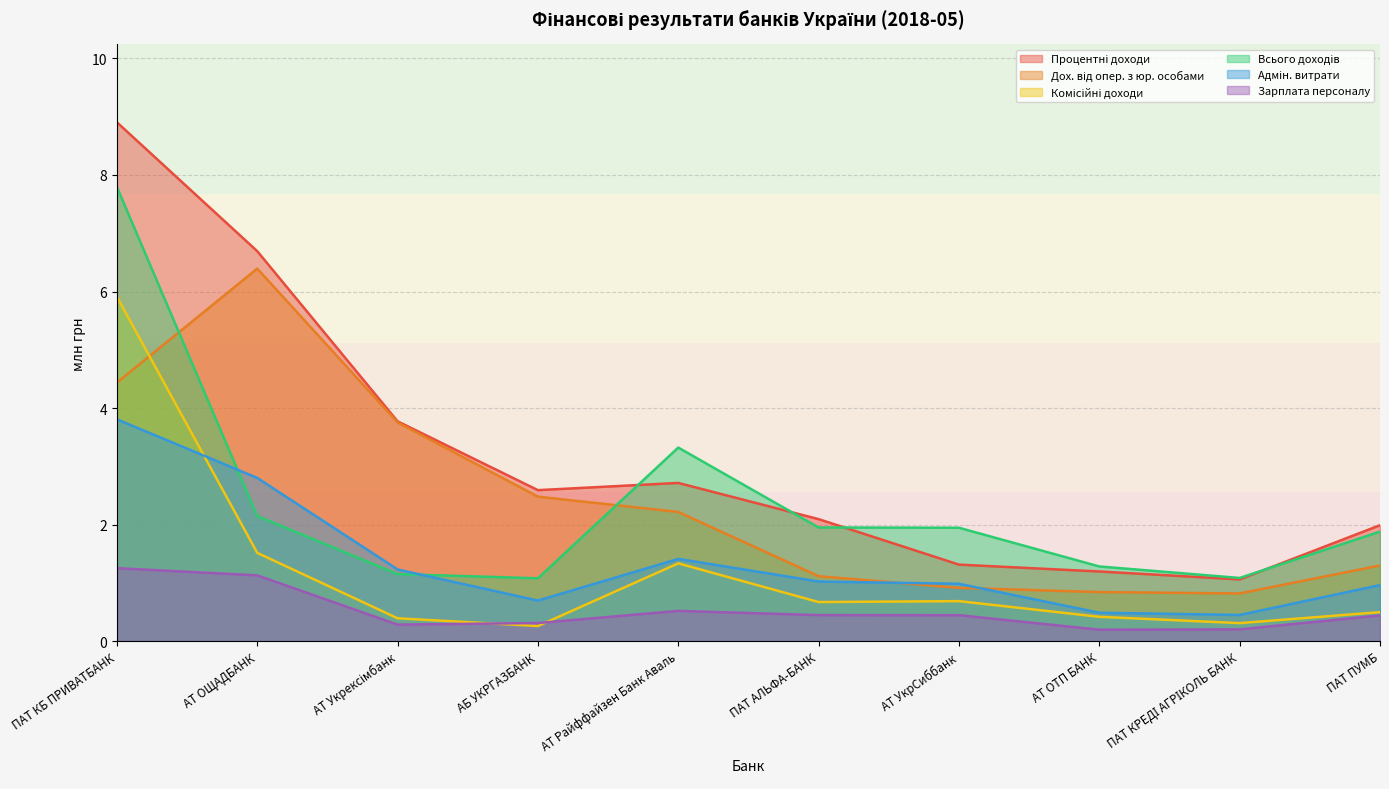

At which category is the sum across all series the highest?

ПАТ КБ ПРИВАТБАНК